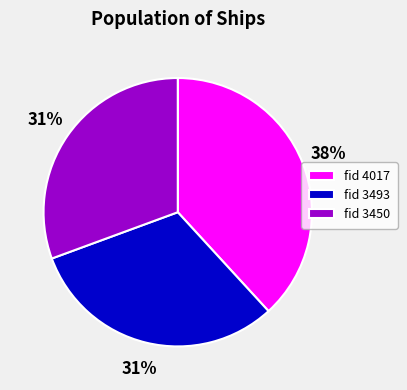

Combined, do fid 3450 and fid 4017 account for over 50%?

Yes